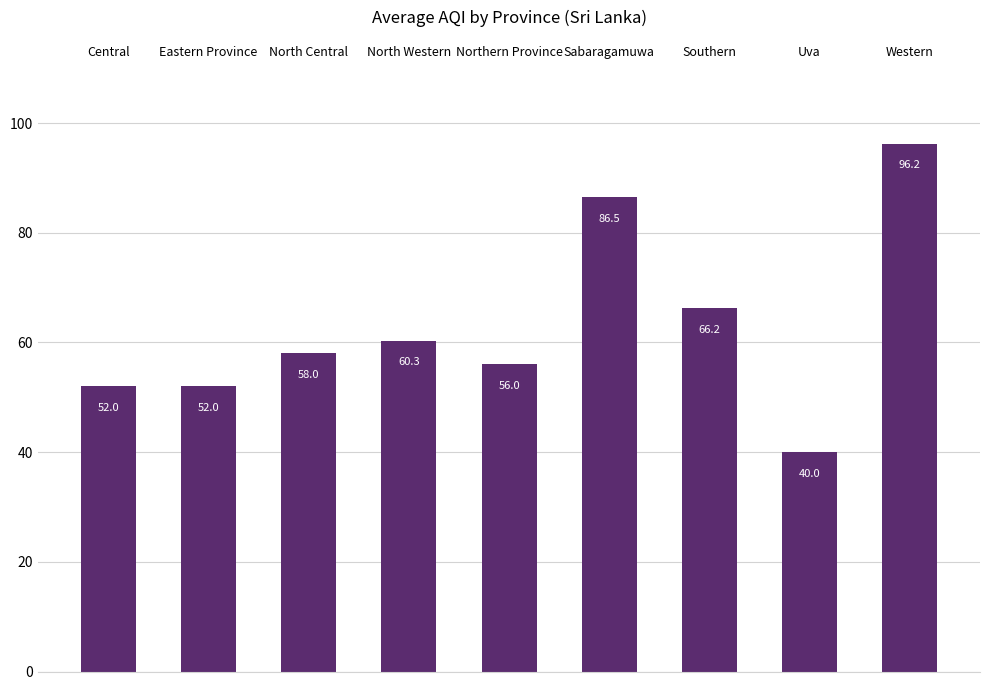

How many bars are there in total?

9